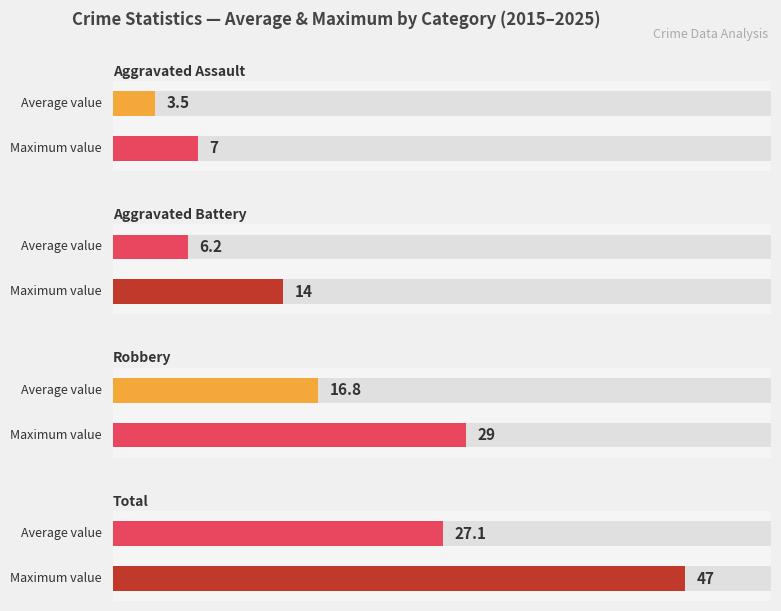

Rank the series by their maximum value, from lowest to highest.

Aggravated Assault, Aggravated Battery, Robbery, Total